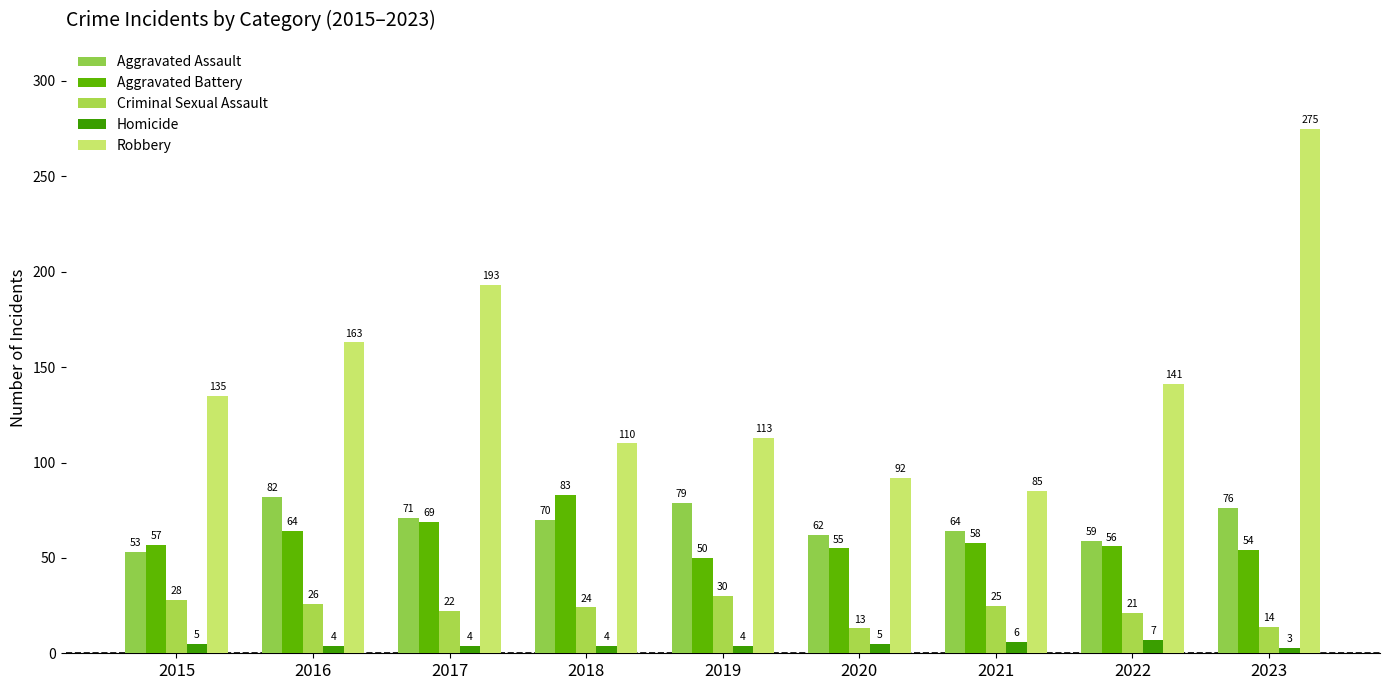

What is the value of the Robbery bar at the 8th from the left?

141